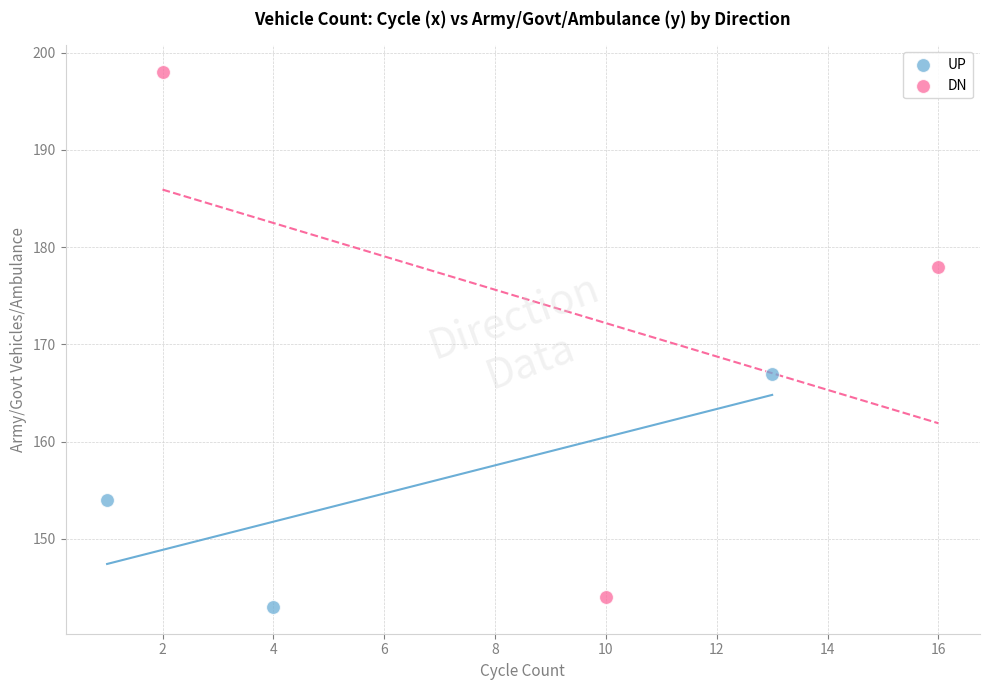

What are all the series names shown in the legend?

UP, DN